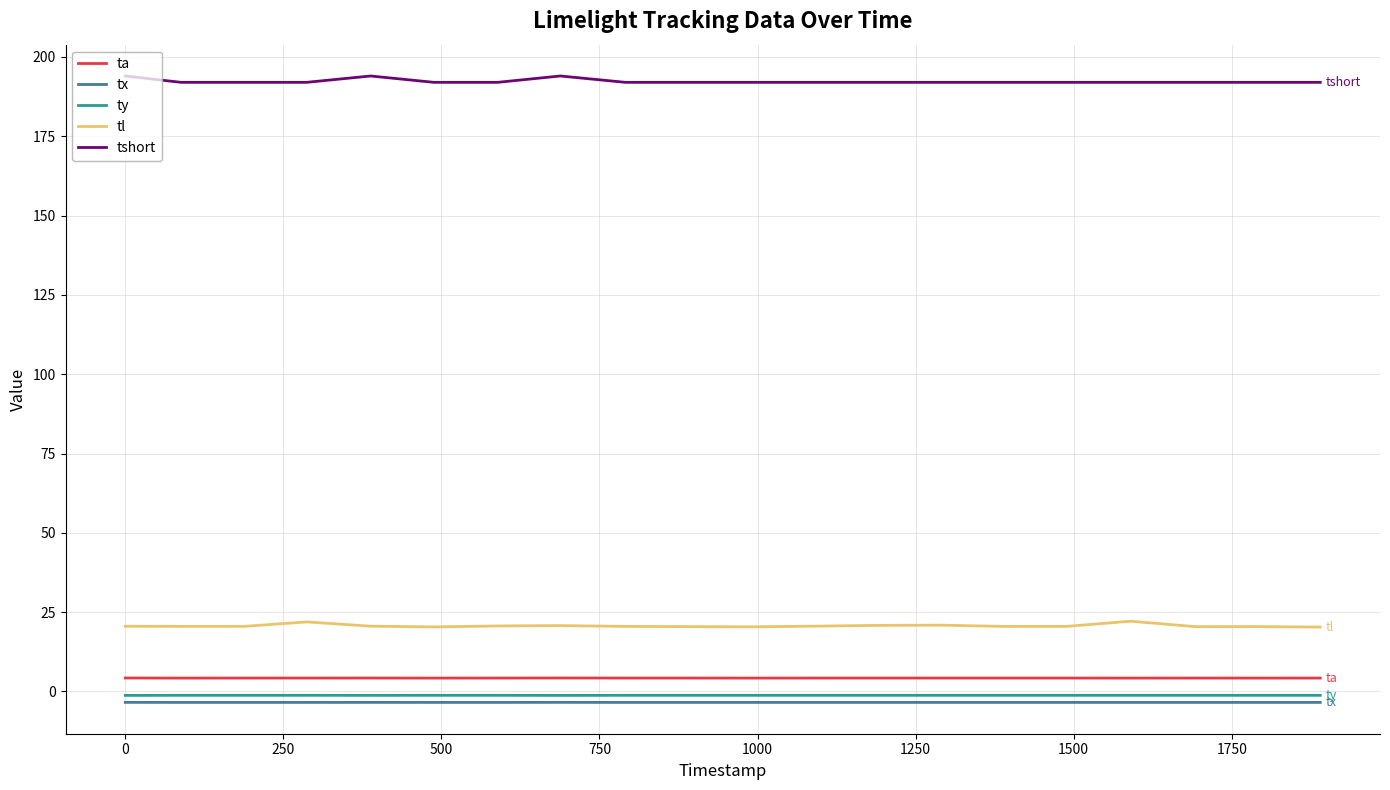

What is the maximum value shown in the chart?

194.0